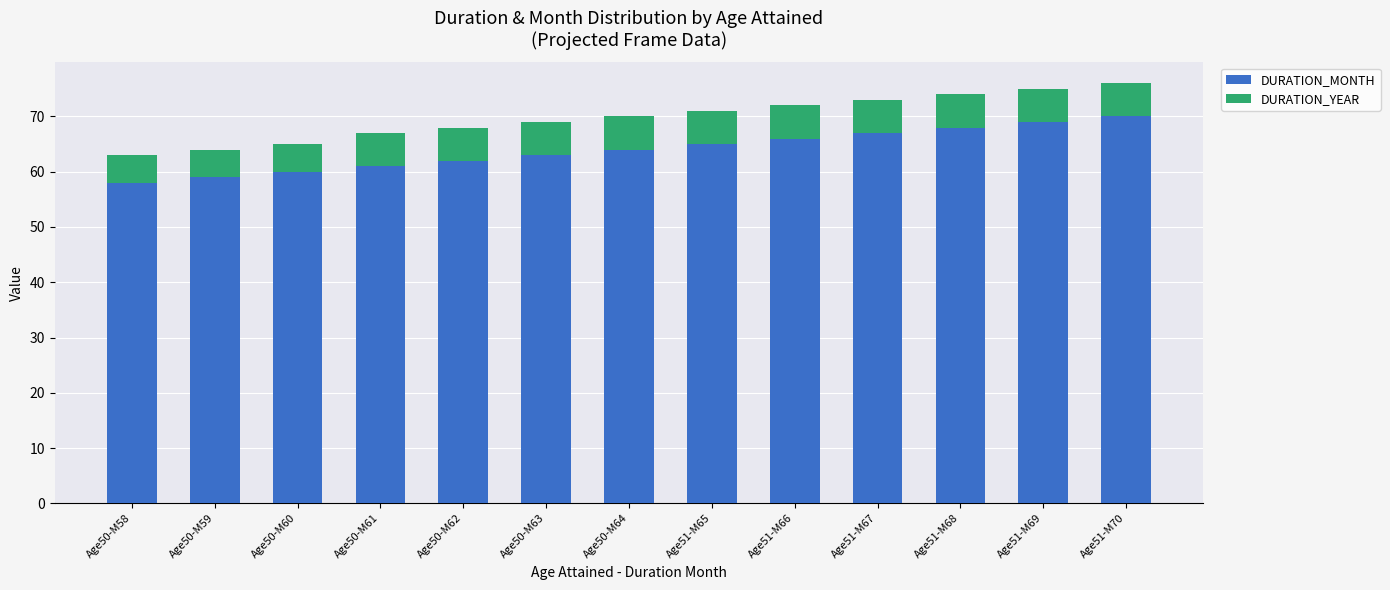

What is the difference between the maximum and second lowest values in the DURATION_MONTH series?

11